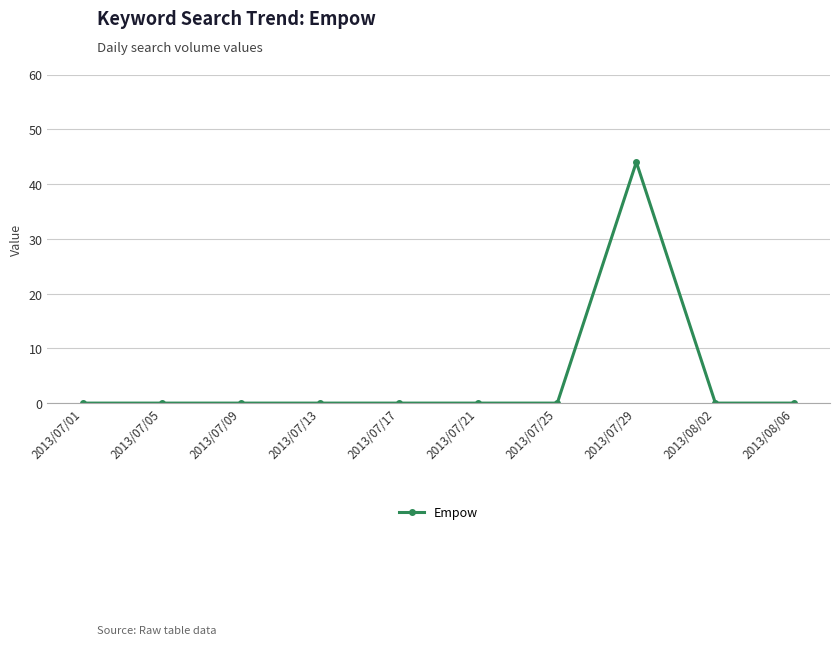

What is the label of the 7th point from the left?

2013/07/25